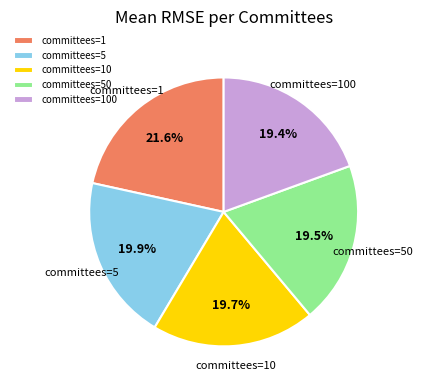

Which has a higher value, committees=1 or committees=50?

committees=1